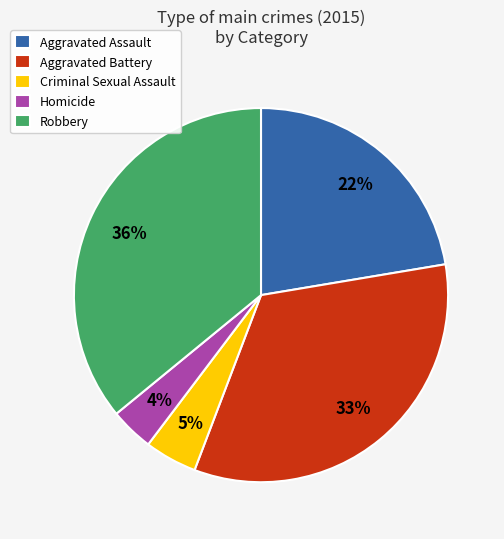

Is it true that Criminal Sexual Assault is 5% of the pie?

True